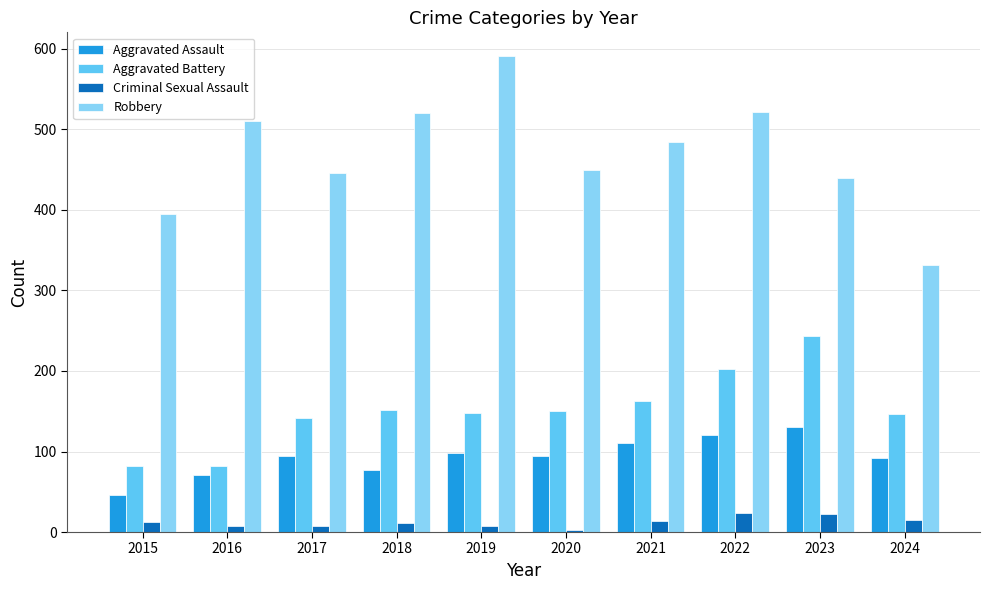

Rank the series by their maximum value, from highest to lowest.

Robbery, Aggravated Battery, Aggravated Assault, Criminal Sexual Assault